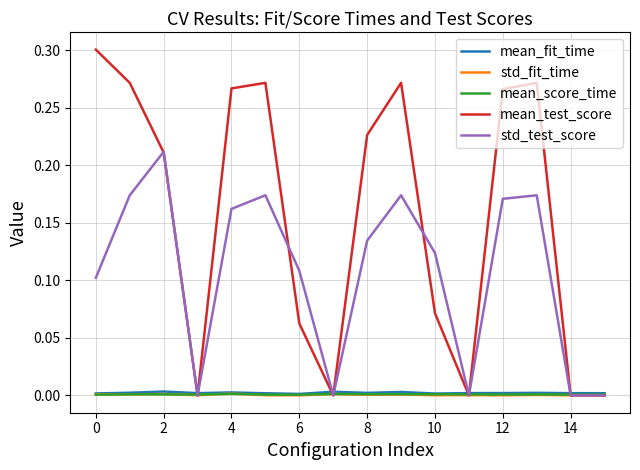

Which series has the largest total across all categories?

mean_test_score